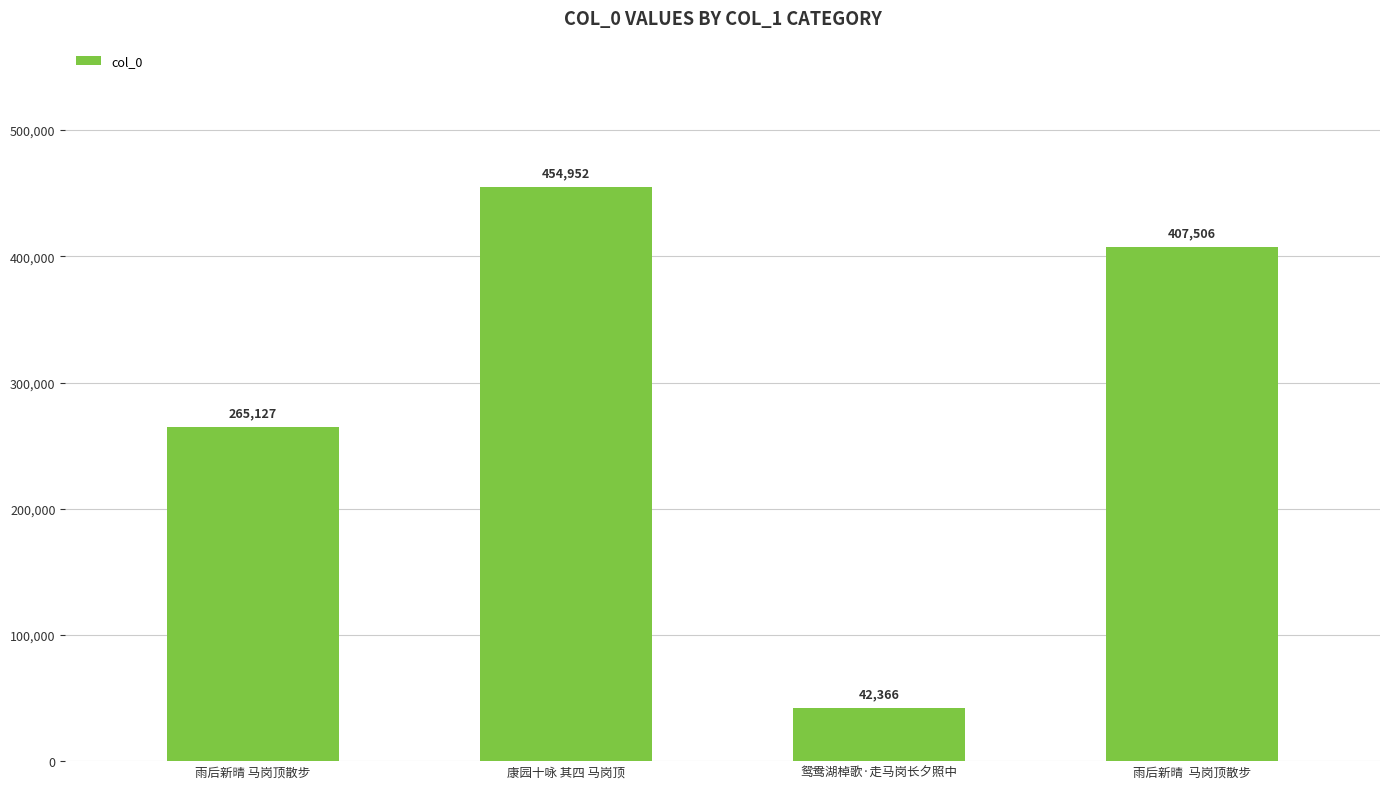

What is the ratio of the value at 鸳鸯湖棹歌·走马岗长夕照中 to the value at 康园十咏 其四 马岗顶?

0.1